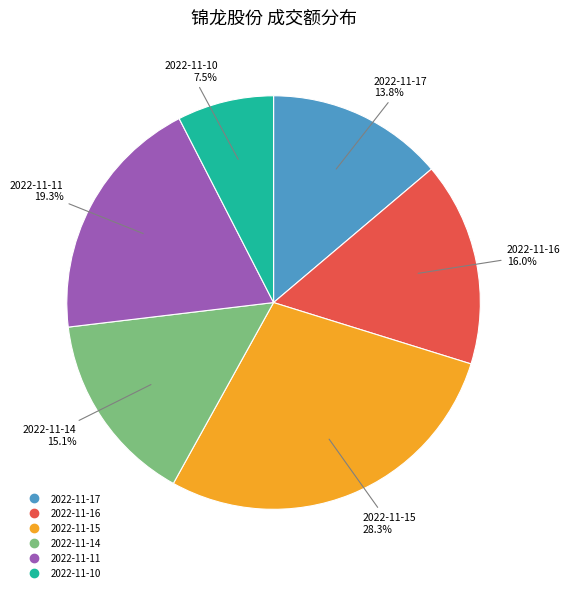

To the nearest percent, what percentage of the pie is 2022-11-14?

15%